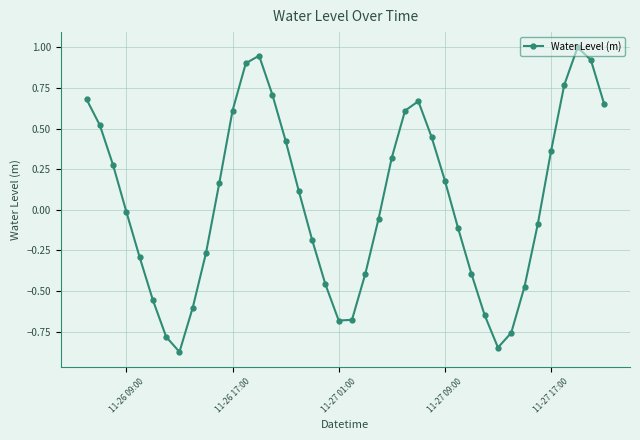

What is the maximum value shown in the chart?

1.0